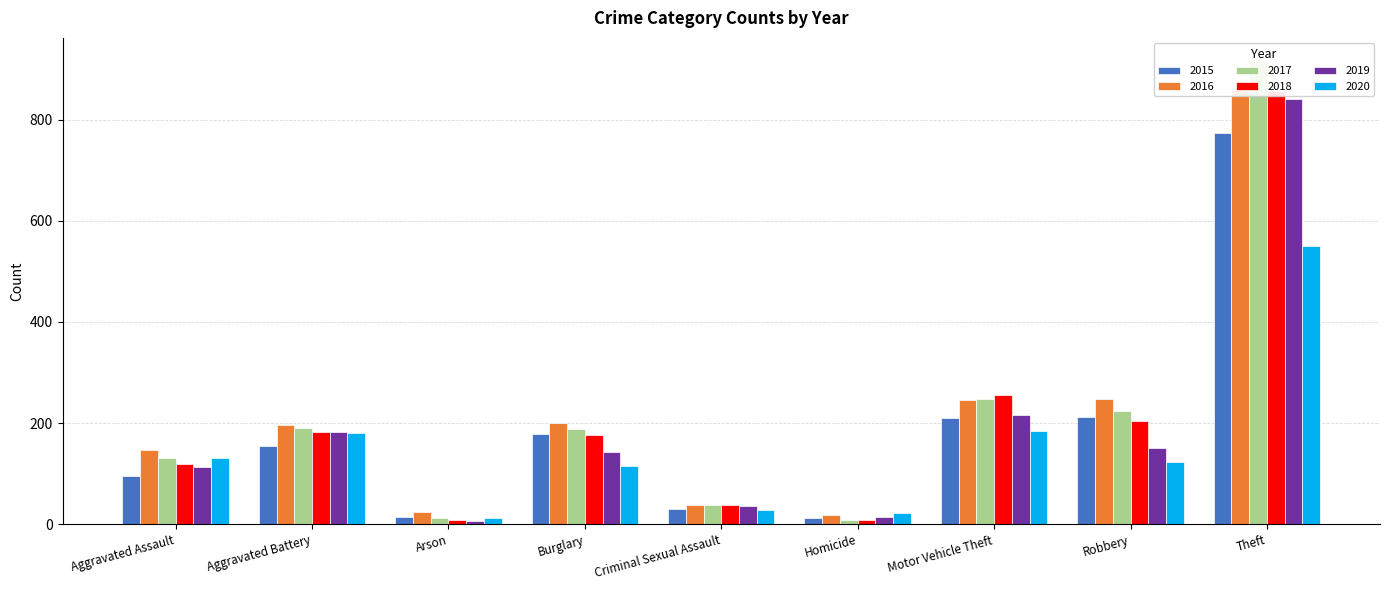

Reading right to left, extract all data points from this chart.

2015: 774	212	211	13	31	178	15	154	95
2016: 858	247	245	18	39	201	25	196	146
2017: 916	224	247	8	38	189	12	191	131
2018: 856	204	256	8	38	176	8	183	119
2019: 841	150	216	14	37	143	6	182	113
2020: 551	124	184	22	28	116	12	180	131